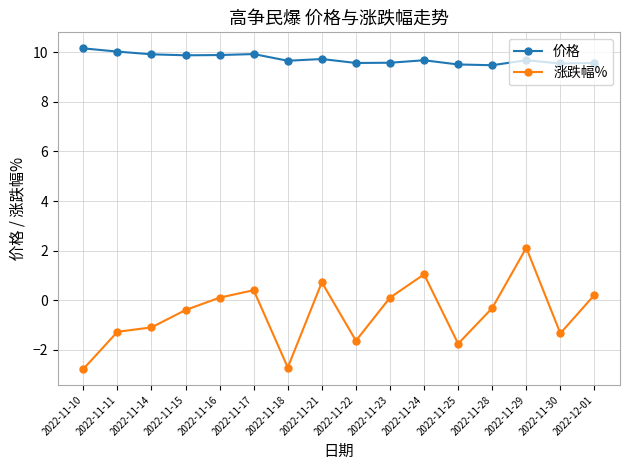

True or false: 涨跌幅% and 价格 cross at least once.

False